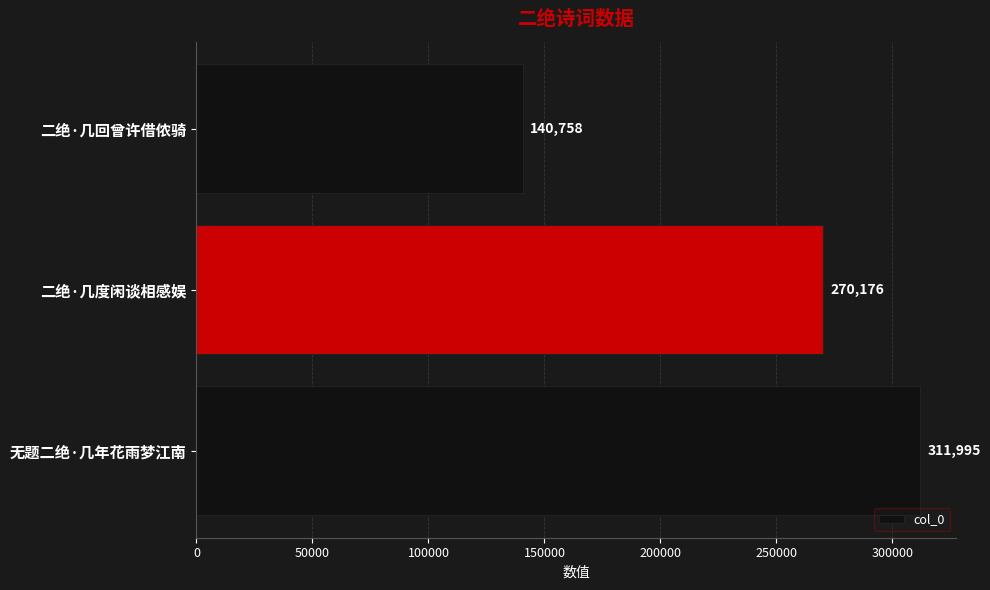

At which category does the chart reach its minimum across all series?

二绝·几回曾许借侬骑